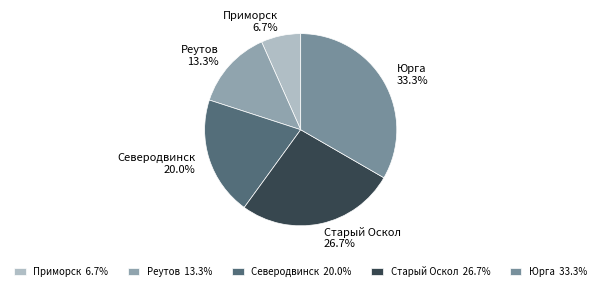

To the nearest percent, what is the difference between the largest and smallest slice percentages?

27%